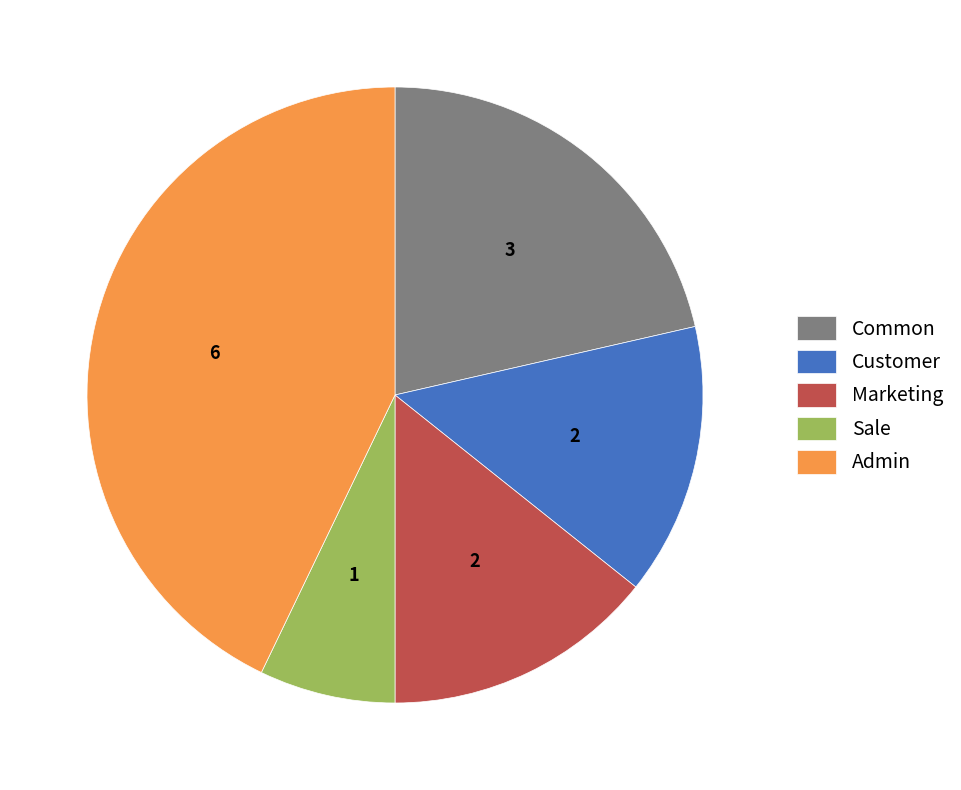

Between Customer and Sale, which is larger?

Customer